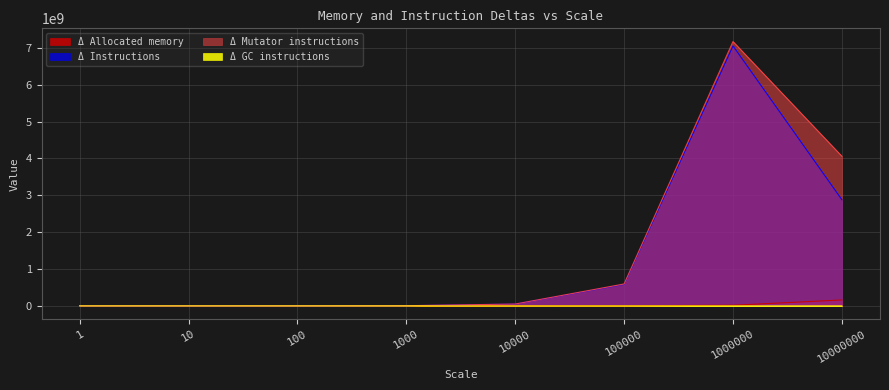

Does the chart have visible grid lines?

Yes